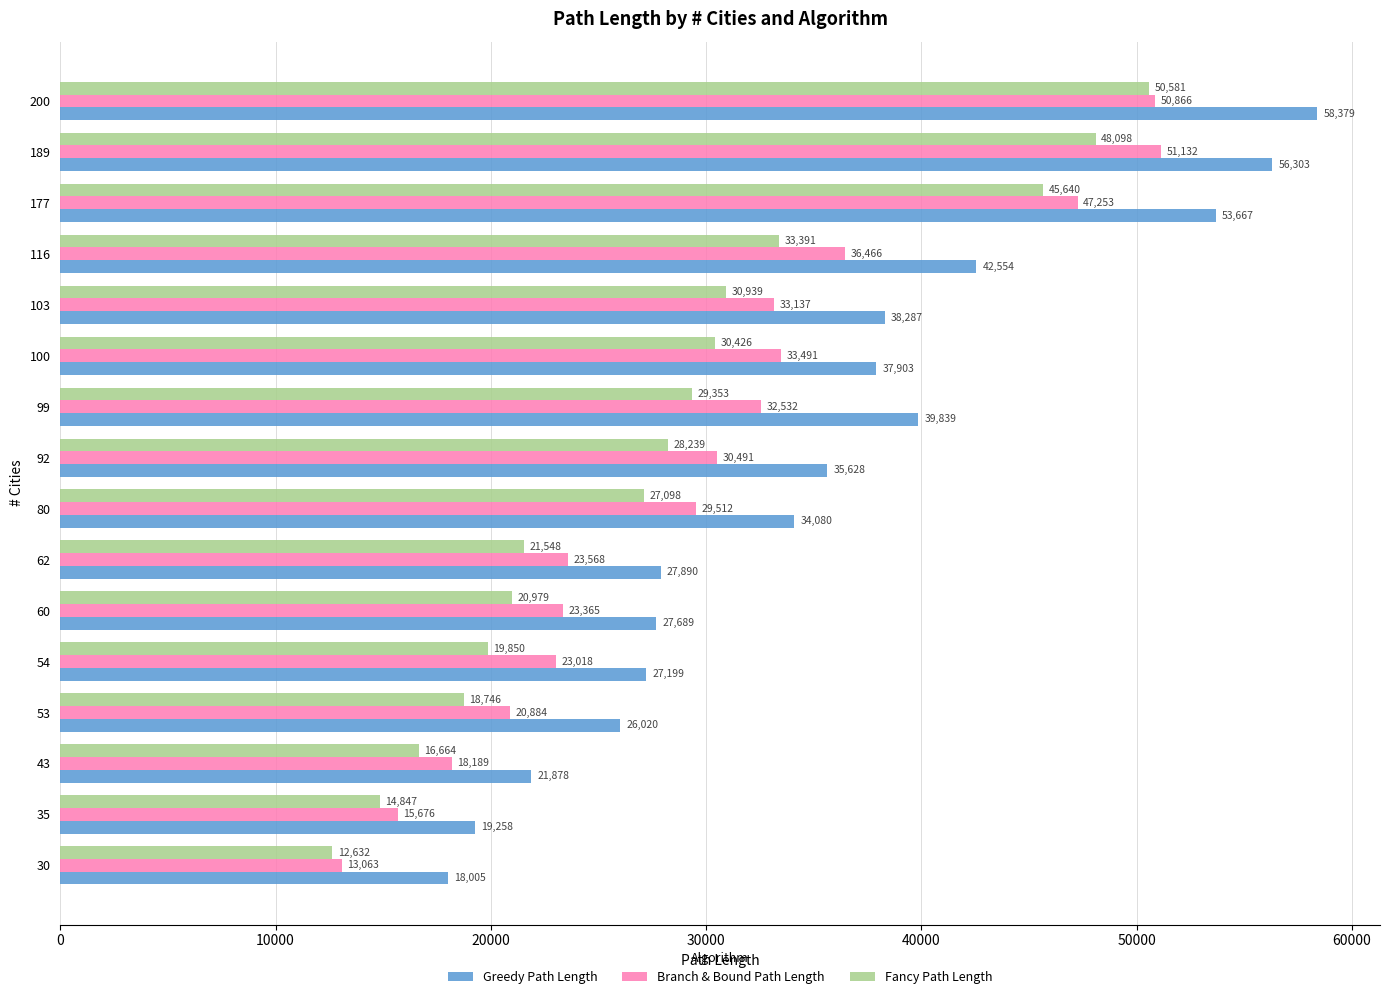

What are all the series names shown in the legend?

Greedy Path Length, Branch & Bound Path Length, Fancy Path Length